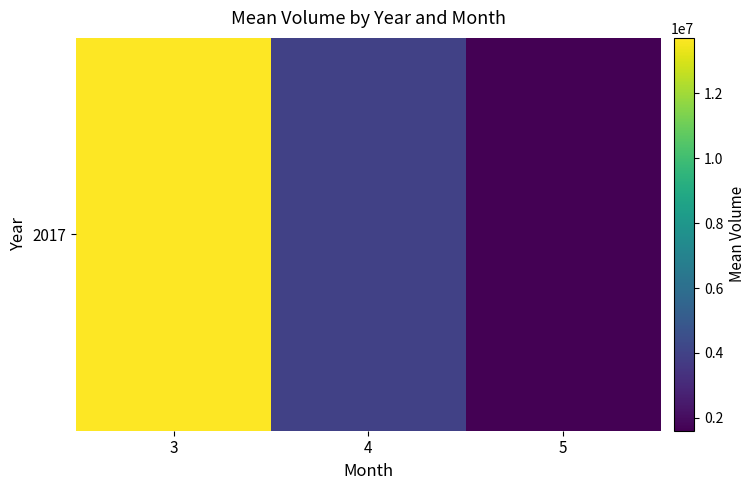

What is the sum of all values?

19249054.4